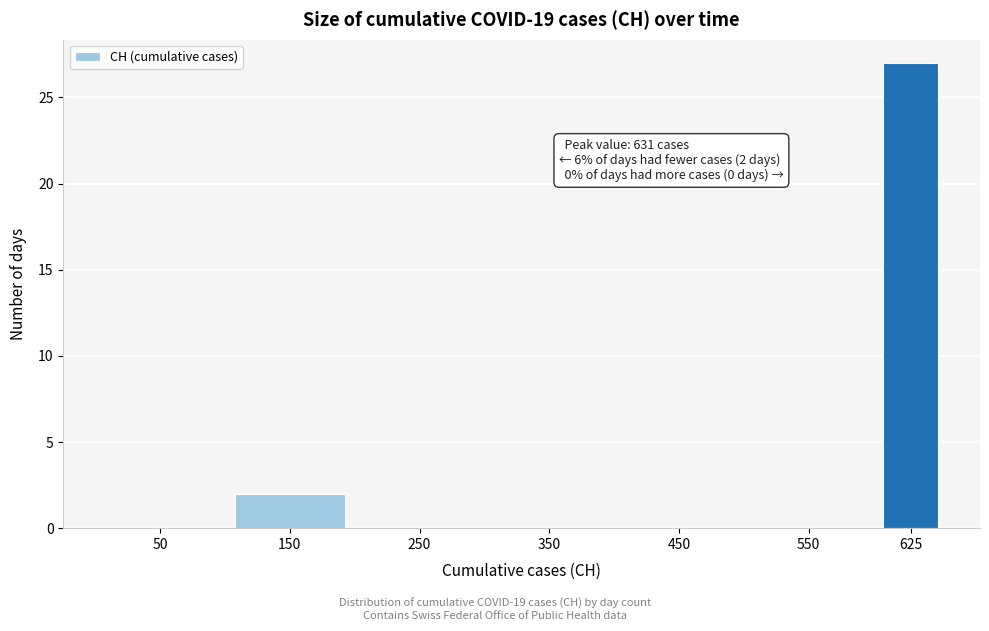

Reading right to left, transcribe all the data shown in this chart.

625=27	550=0	450=0	350=0	250=0	150=2	50=0